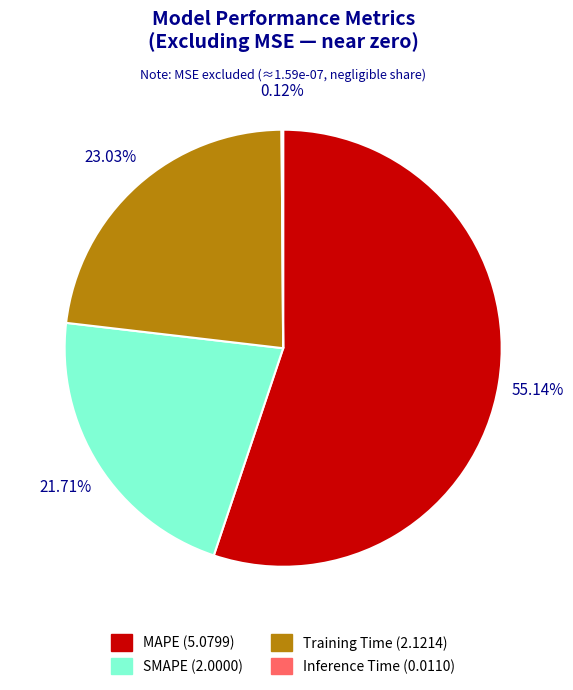

Which slice represents more than half of the pie?

MAPE